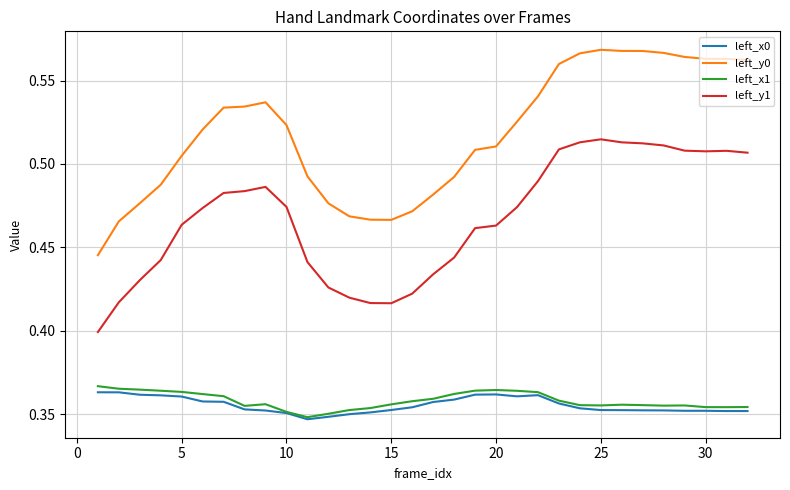

True or false: left_x1 and left_y0 cross at least once.

False